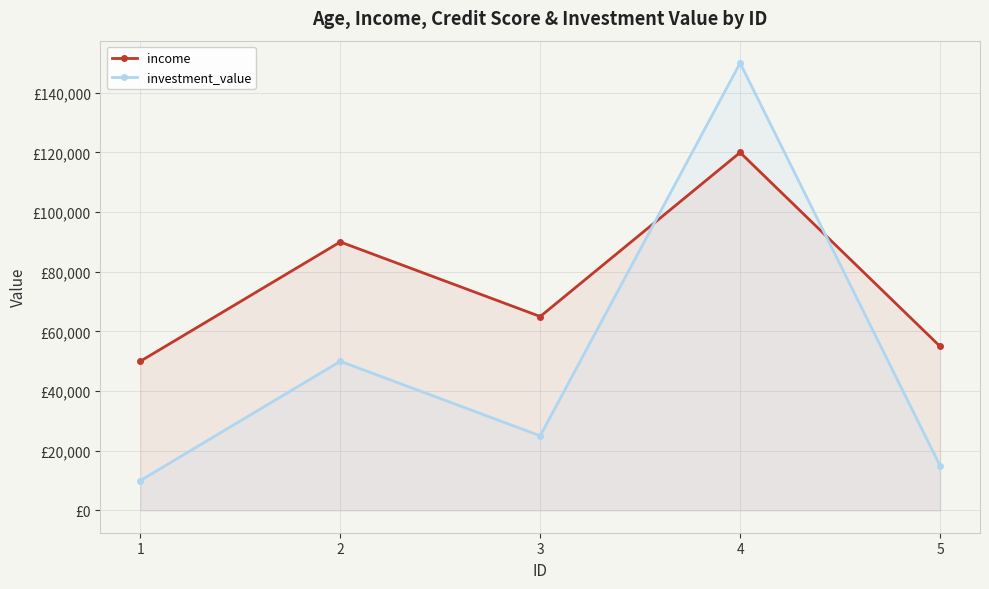

True or false: income has more than 2 points higher than both neighbors.

False